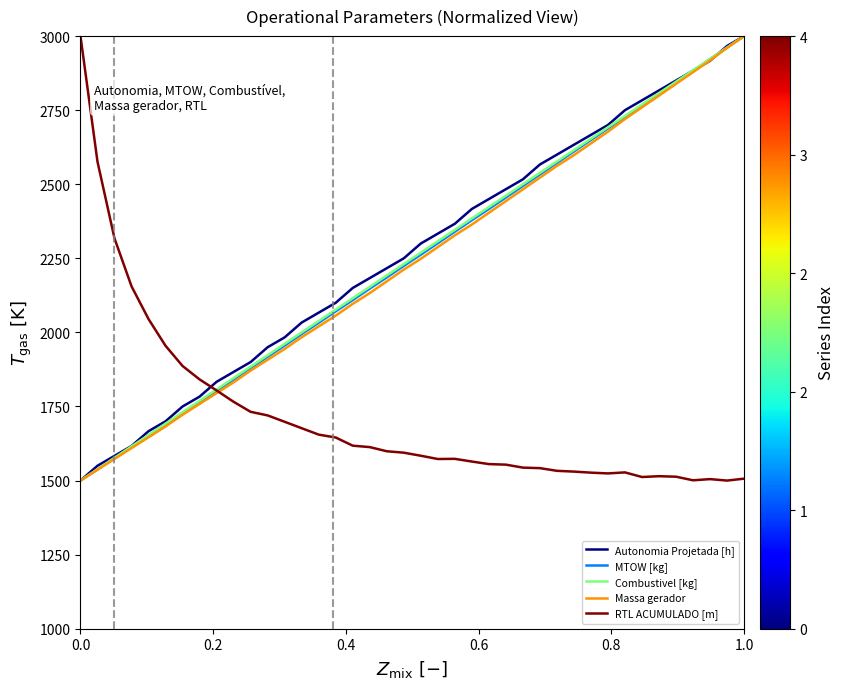

What is the difference between the maximum and minimum values in the Combustivel [kg] series?

1500.0